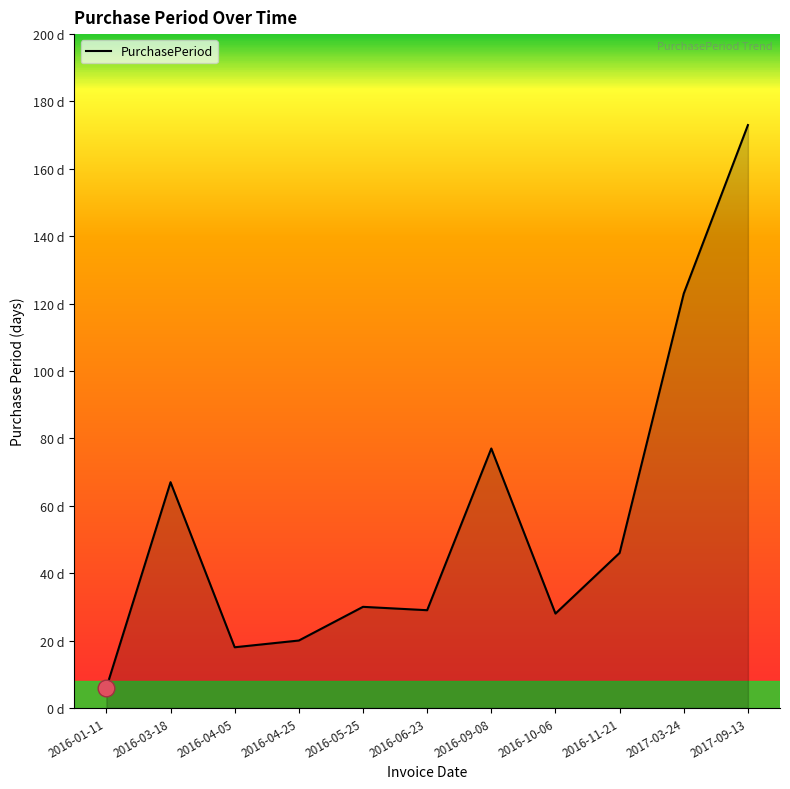

List the labels in order of value, largest first.

2017-09-13, 2017-03-24, 2016-09-08, 2016-03-18, 2016-11-21, 2016-05-25, 2016-06-23, 2016-10-06, 2016-04-25, 2016-04-05, 2016-01-11